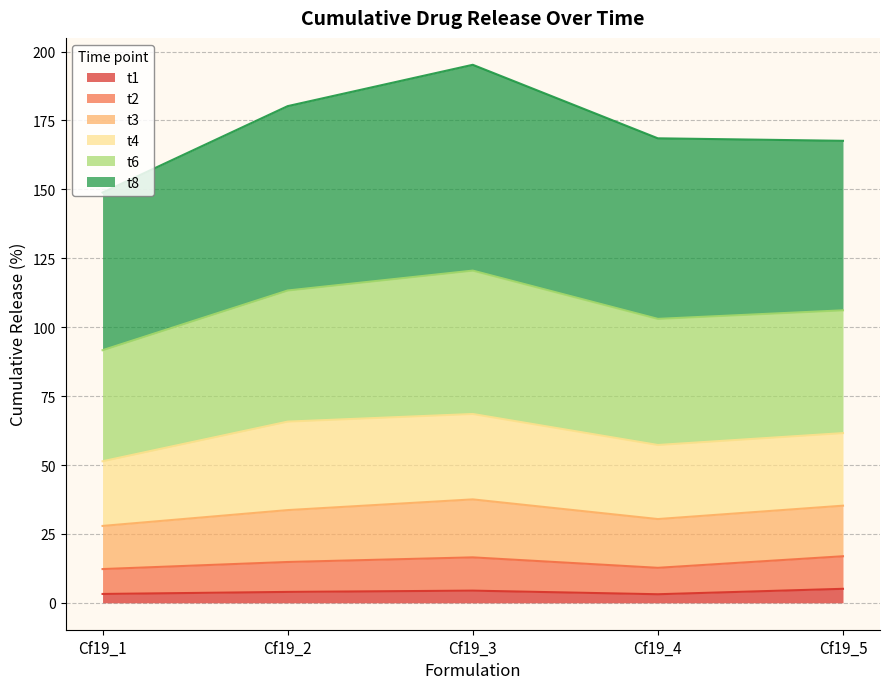

True or false: t6 and t1 cross at least once.

False